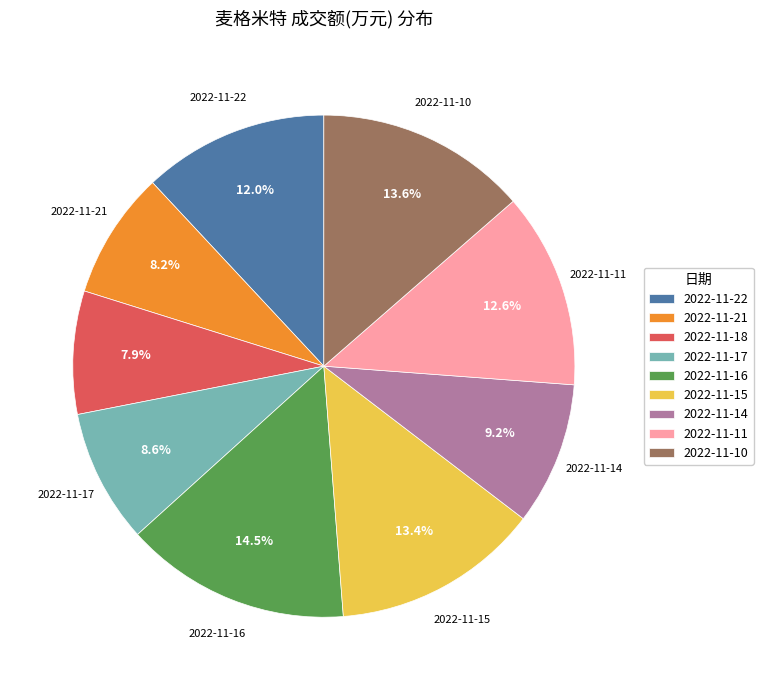

True or false: 2022-11-10 accounts for 6% of the total.

False